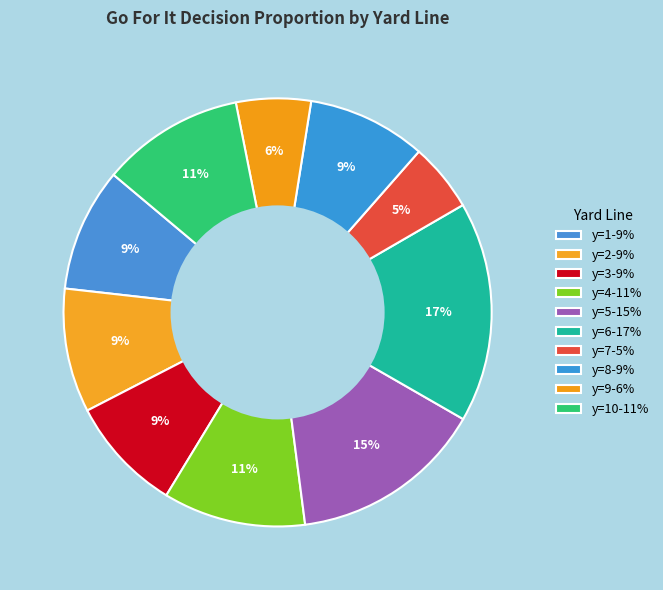

Count the number of slices in the pie.

10